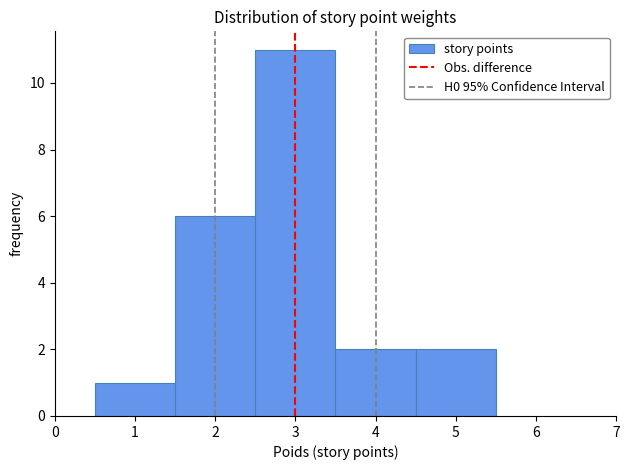

Which range on the x-axis has the tallest bar?

2.5 to 3.5